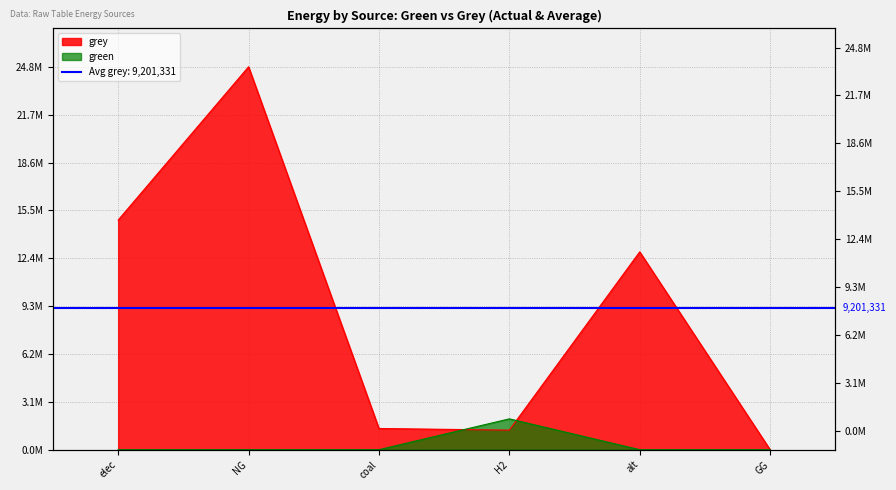

What is the approximate value of grey at coal?

1374597.4